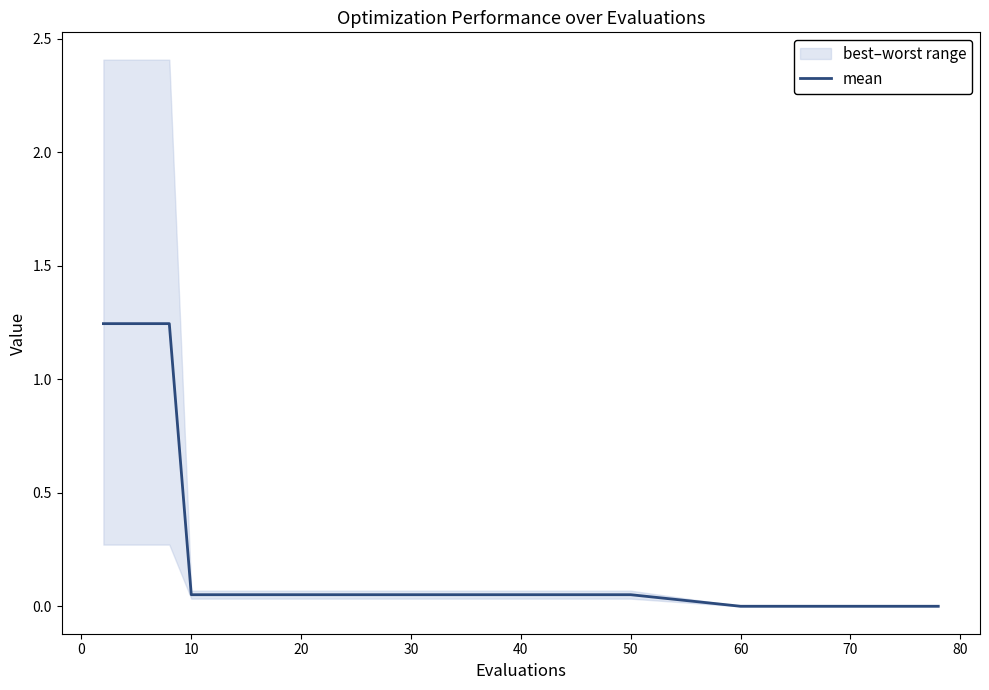

What is the difference between the second highest and minimum values?

1.2